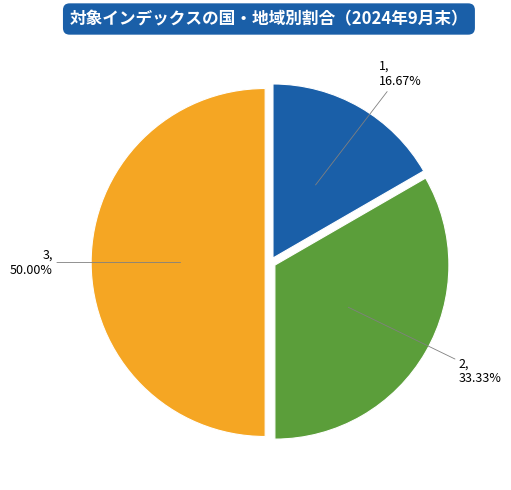

Is 1 the majority of the pie?

No